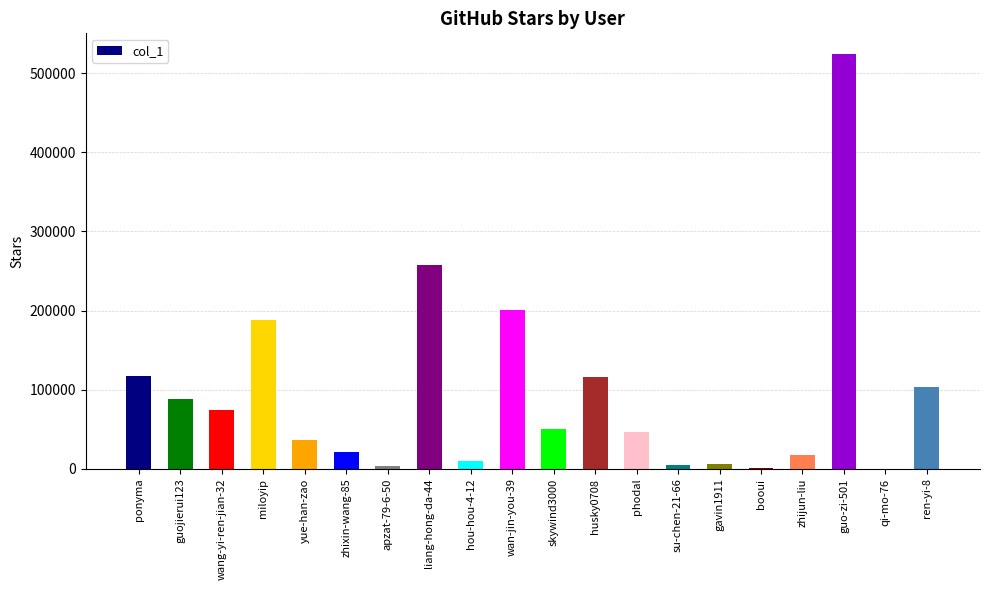

What is the maximum value shown in the chart?

524071